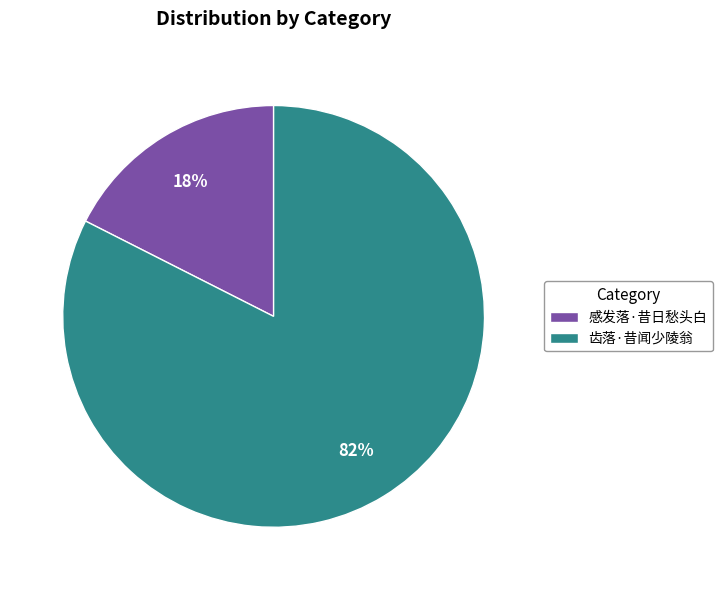

Approximately how many times larger is the value at 感发落·昔日愁头白 compared to 齿落·昔闻少陵翁?

0.2